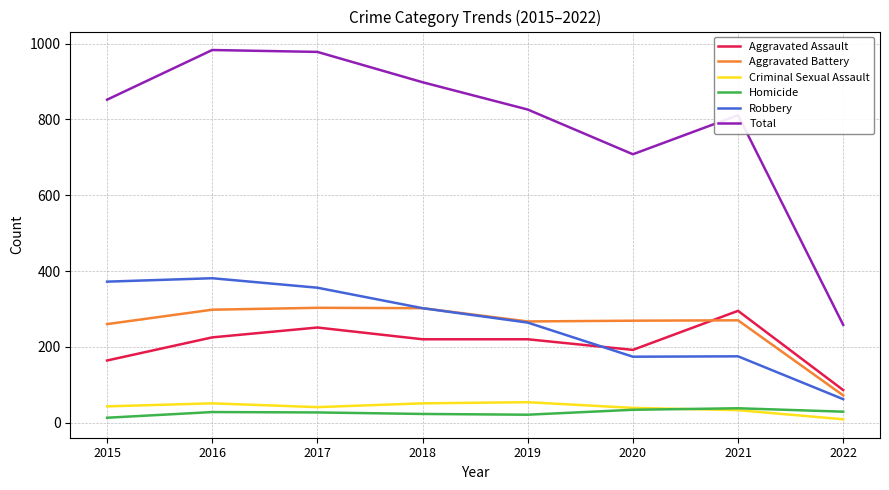

What is the highest value of the Aggravated Battery series?

303